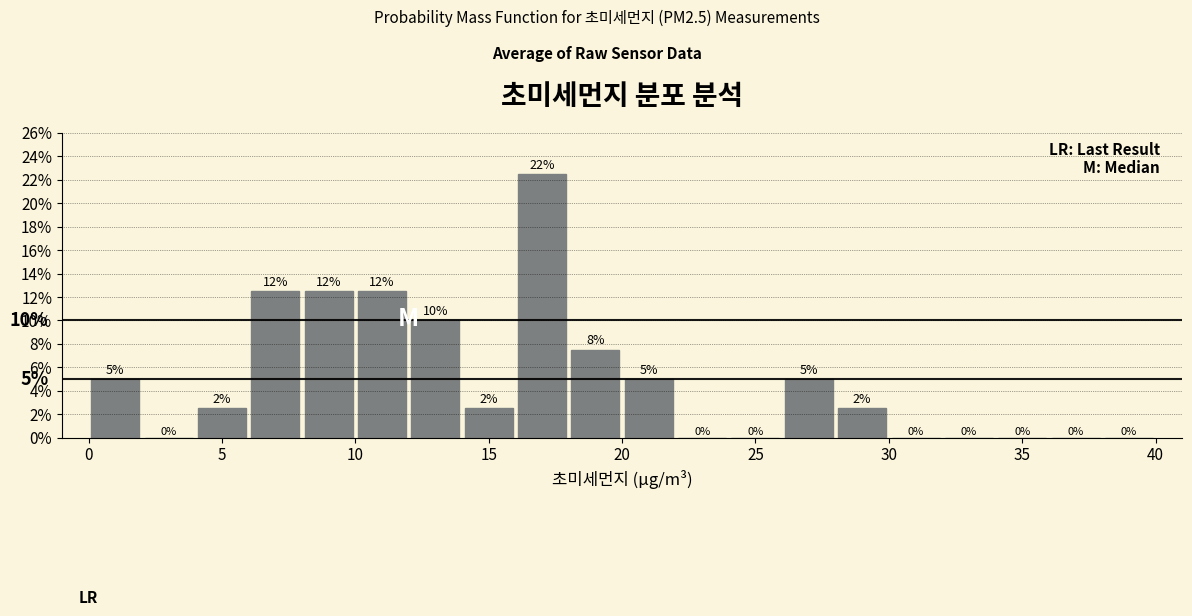

Which range on the x-axis has the tallest bar?

16 to 18